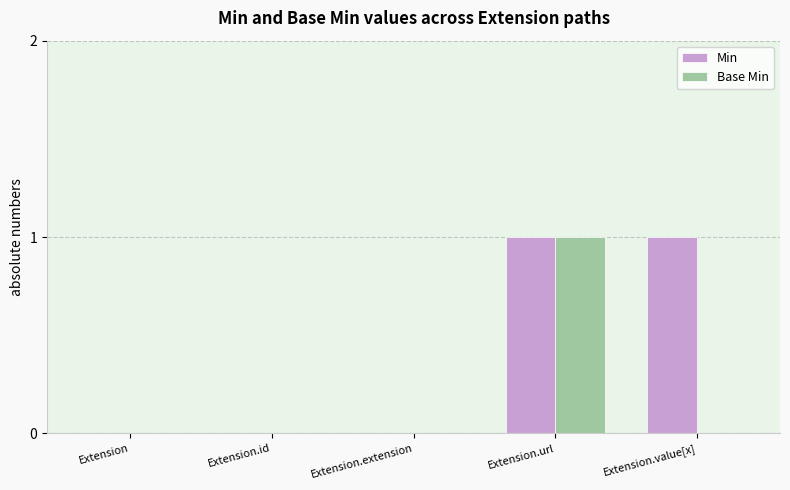

At which category is the sum across all series the highest?

Extension.url